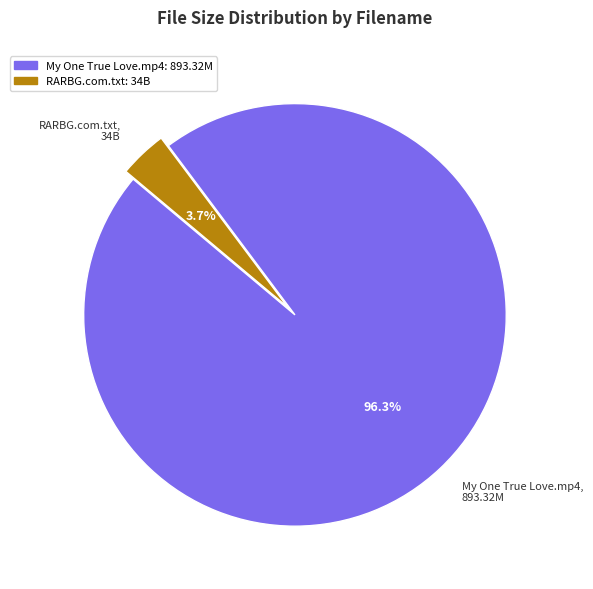

What is the smallest slice in the pie chart?

RARBG.com.txt